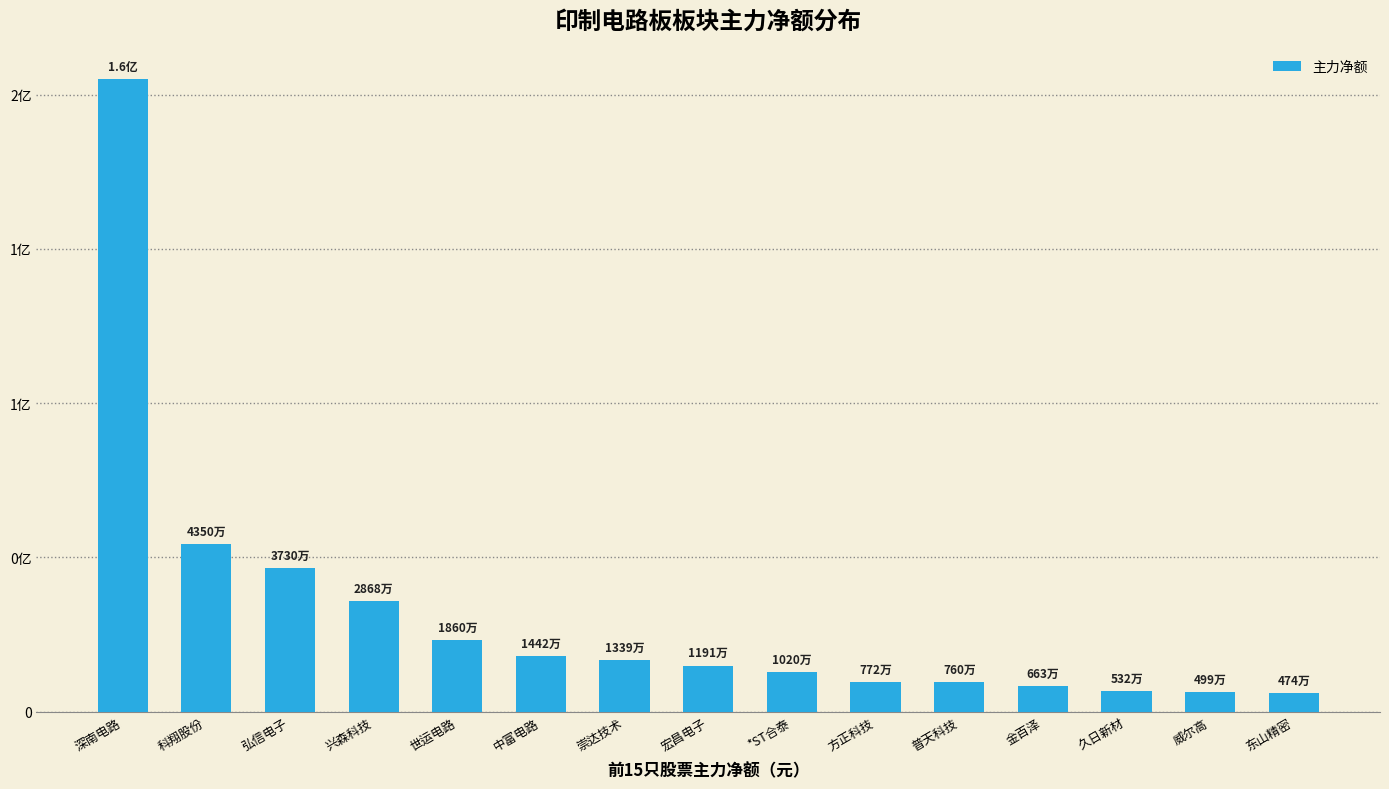

Which label corresponds to the largest value in the chart?

深南电路